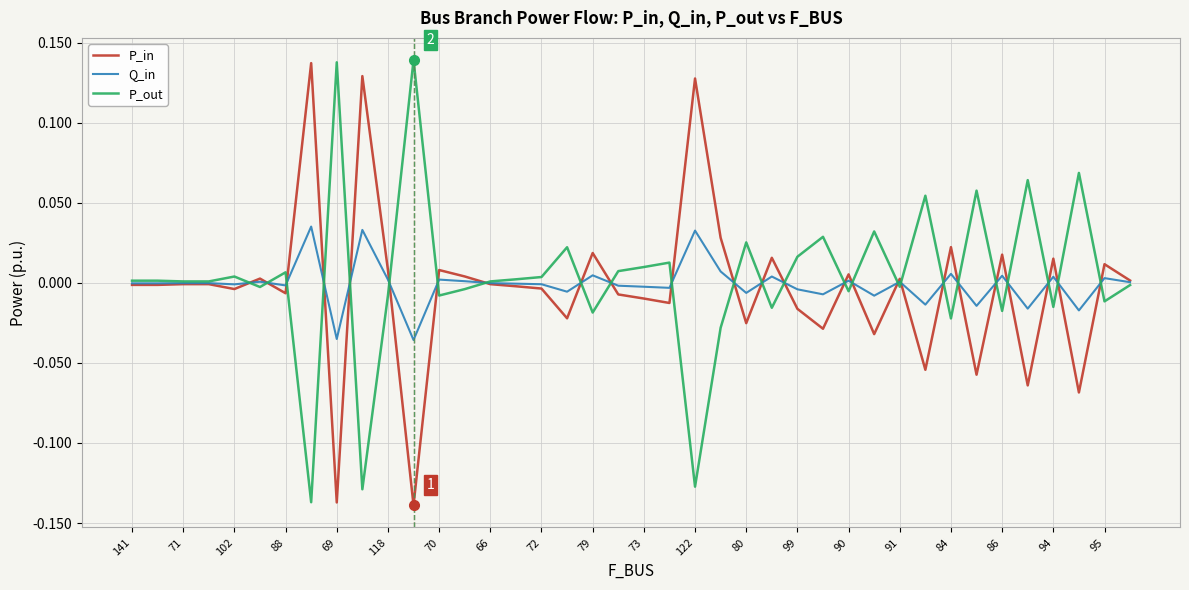

List the series in order of their overall mean, lowest first.

P_in, Q_in, P_out